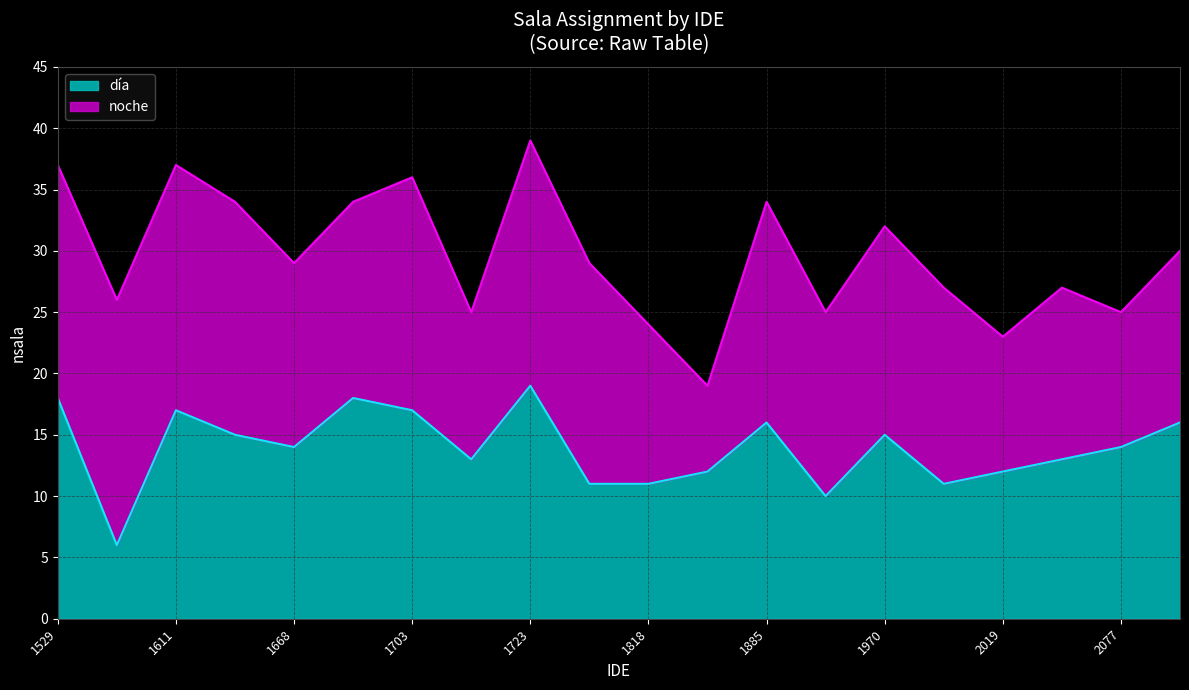

What is the difference between the second highest and minimum values?

12